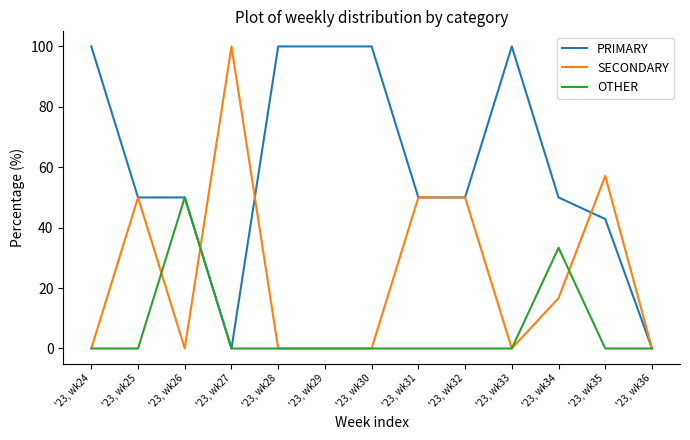

Reading left to right, transcribe all the data shown in this chart.

PRIMARY: '23, wk24=100.0	'23, wk25=50.0	'23, wk26=50.0	'23, wk27=0.0	'23, wk28=100.0	'23, wk29=100.0	'23, wk30=100.0	'23, wk31=50.0	'23, wk32=50.0	'23, wk33=100.0	'23, wk34=50.0	'23, wk35=42.9	'23, wk36=0.0
SECONDARY: '23, wk24=0.0	'23, wk25=50.0	'23, wk26=0.0	'23, wk27=100.0	'23, wk28=0.0	'23, wk29=0.0	'23, wk30=0.0	'23, wk31=50.0	'23, wk32=50.0	'23, wk33=0.0	'23, wk34=16.7	'23, wk35=57.1	'23, wk36=0.0
OTHER: '23, wk24=0.0	'23, wk25=0.0	'23, wk26=50.0	'23, wk27=0.0	'23, wk28=0.0	'23, wk29=0.0	'23, wk30=0.0	'23, wk31=0.0	'23, wk32=0.0	'23, wk33=0.0	'23, wk34=33.3	'23, wk35=0.0	'23, wk36=0.0